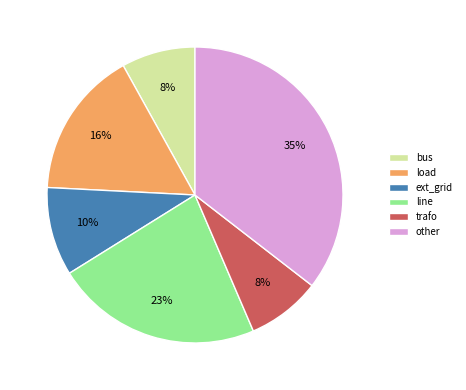

Is ext_grid the majority of the pie?

No